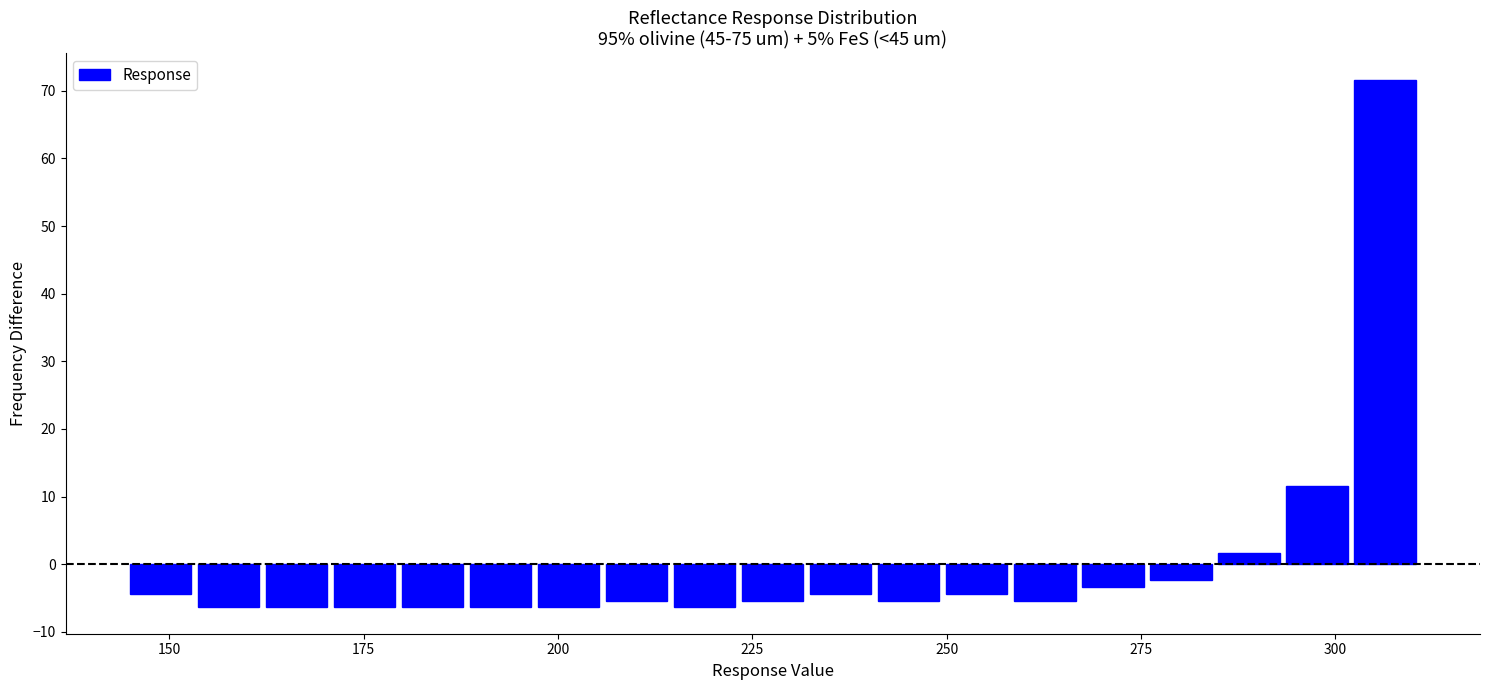

Around what value on the x-axis is the tallest bar? Give the approximate position of its centre, as read against the axis.

305